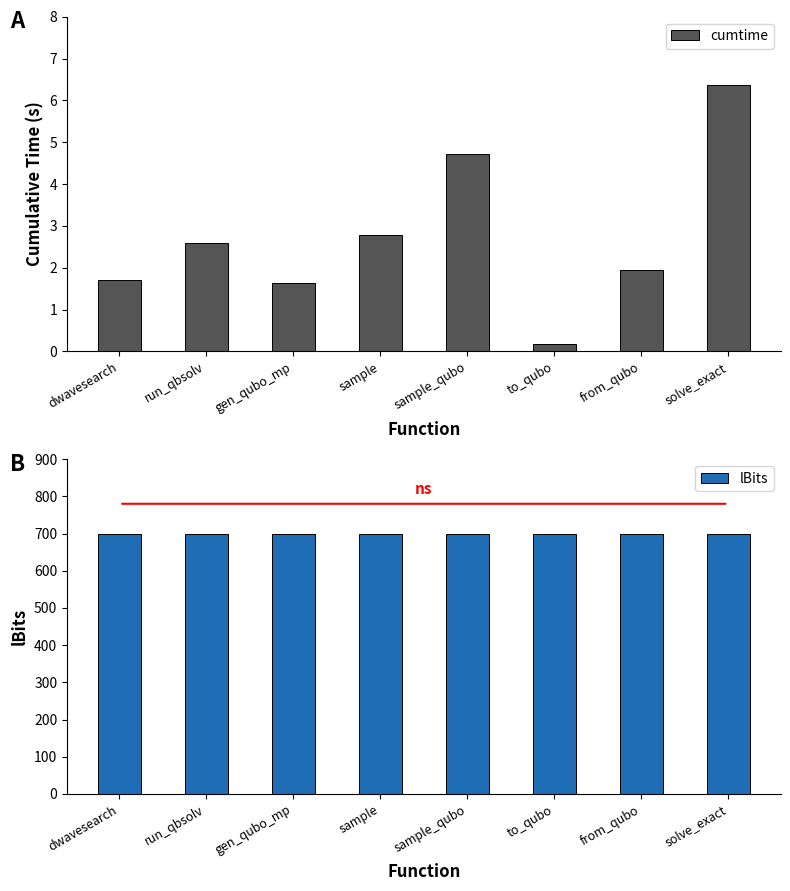

What is the difference between the cumtime values at gen_qubo_mp and run_qbsolv?

1.0